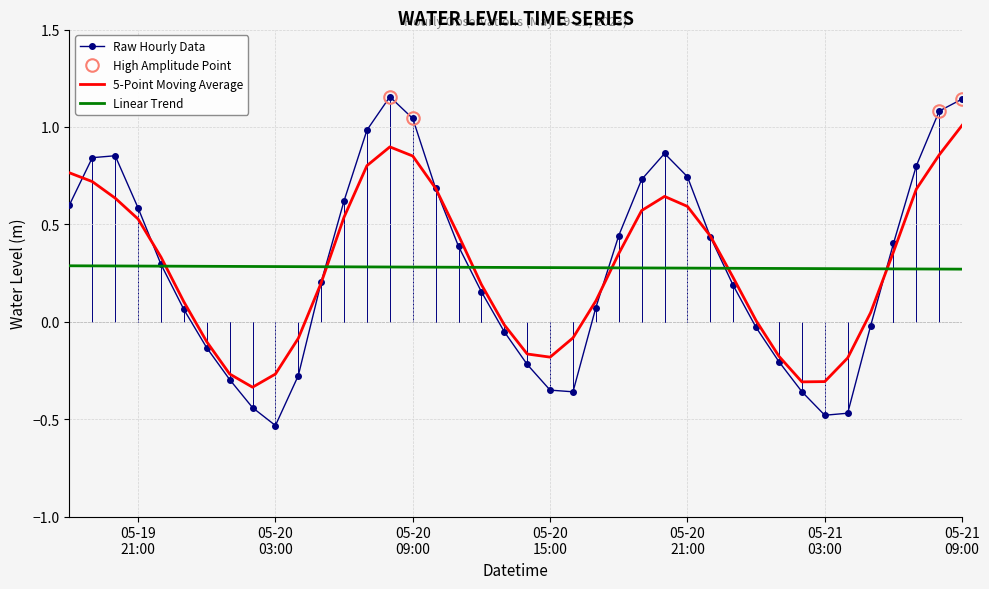

Rank the series by their maximum value, from highest to lowest.

Raw Hourly Data, 5-Point Moving Average, Linear Trend